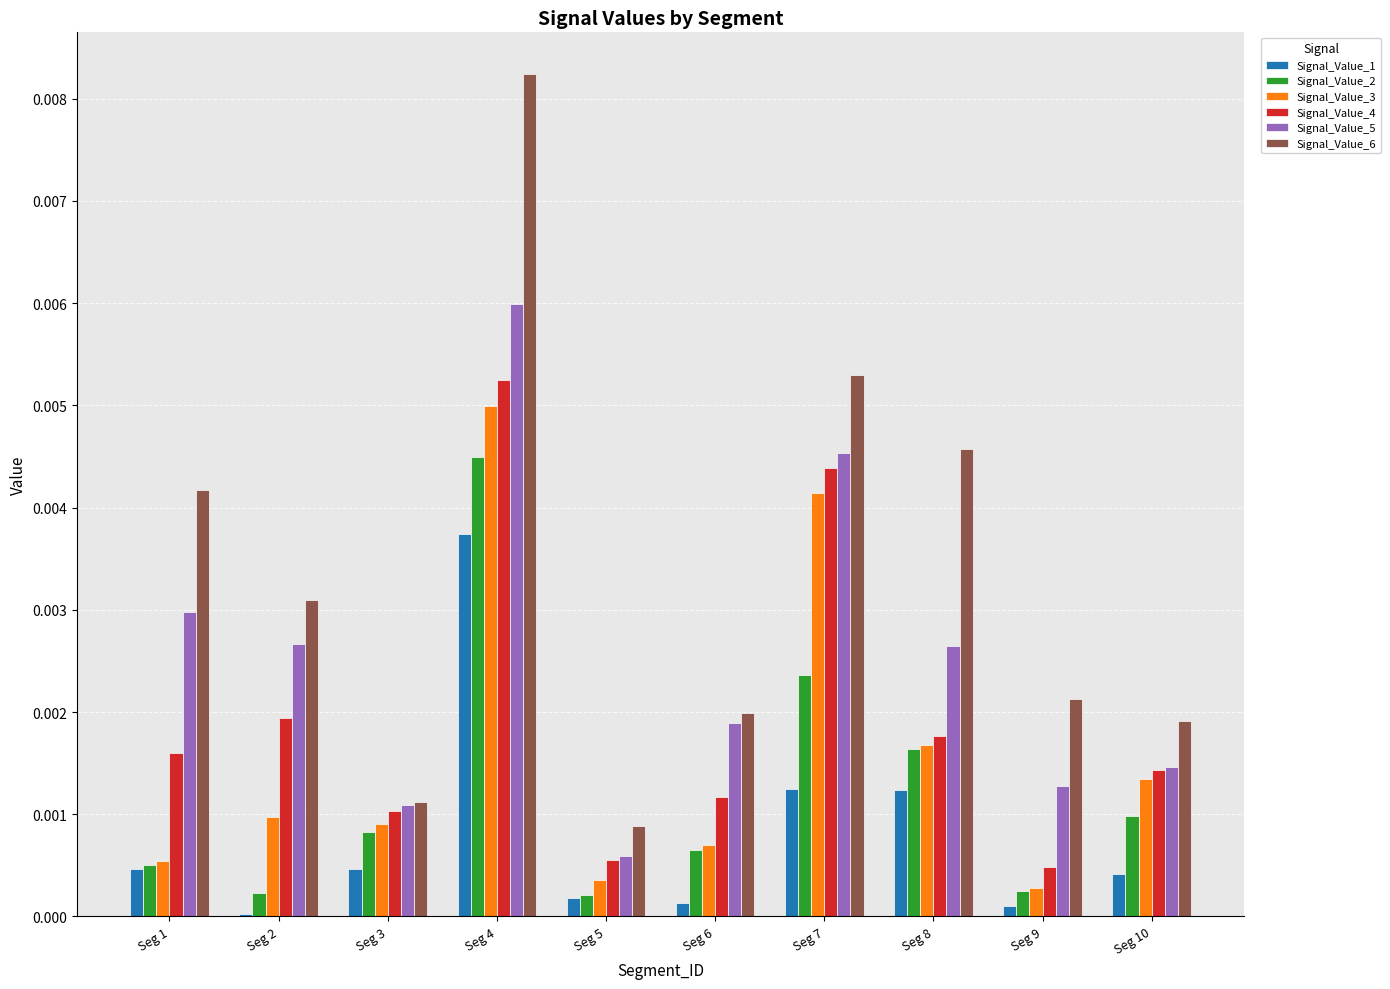

At which category does the chart reach its peak across all series?

Seg 4